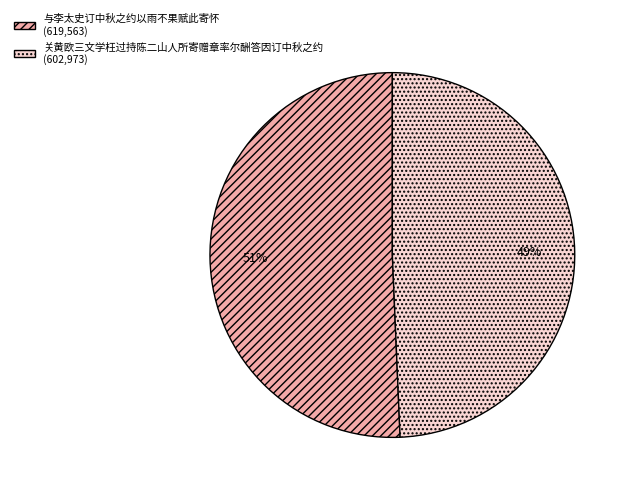

Is the sum of 与李太史订中秋之约以雨不果赋此寄怀 (619,563) and 关黄欧三文学枉过持陈二山人所寄赠章率尔酬答因订中秋之约 (602,973) greater than half?

Yes